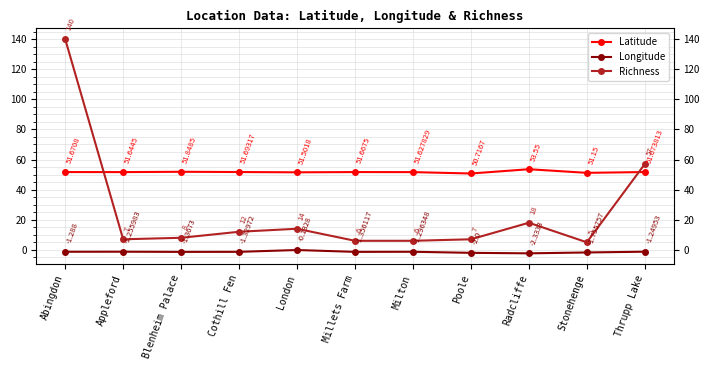

What is the difference between the maximum and minimum values in the Longitude series?

2.2